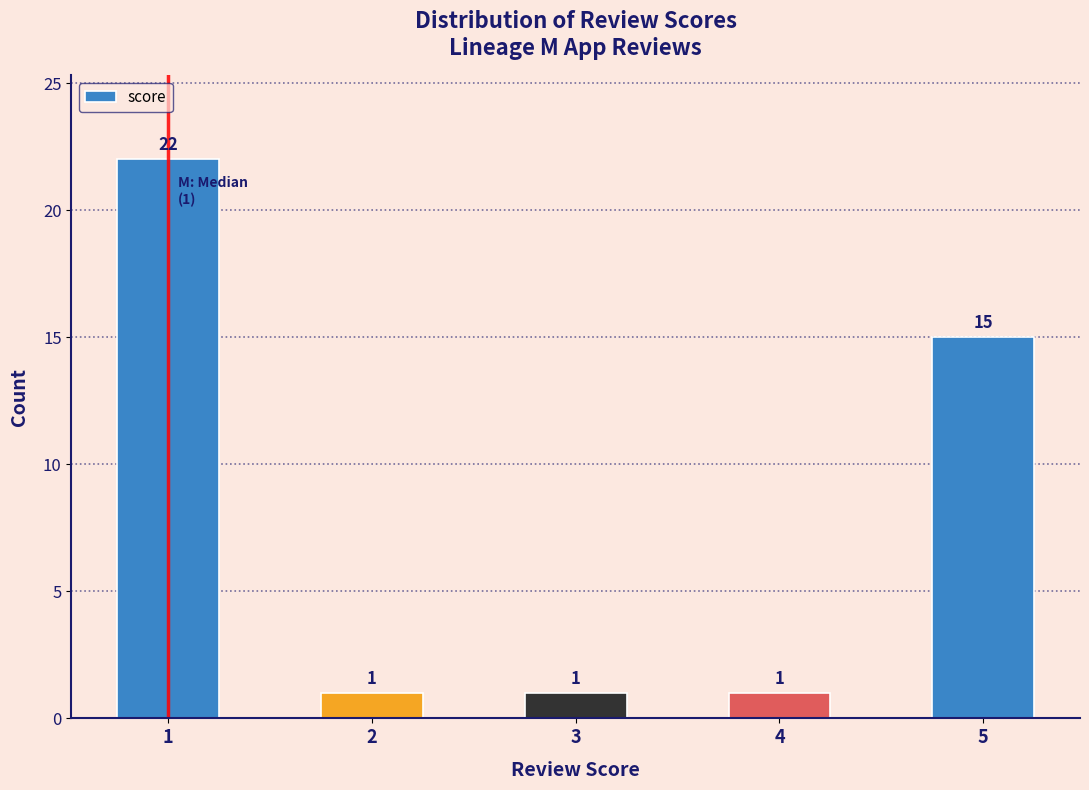

Reading left to right, what are all the values shown in this chart?

1=22	2=1	3=1	4=1	5=15